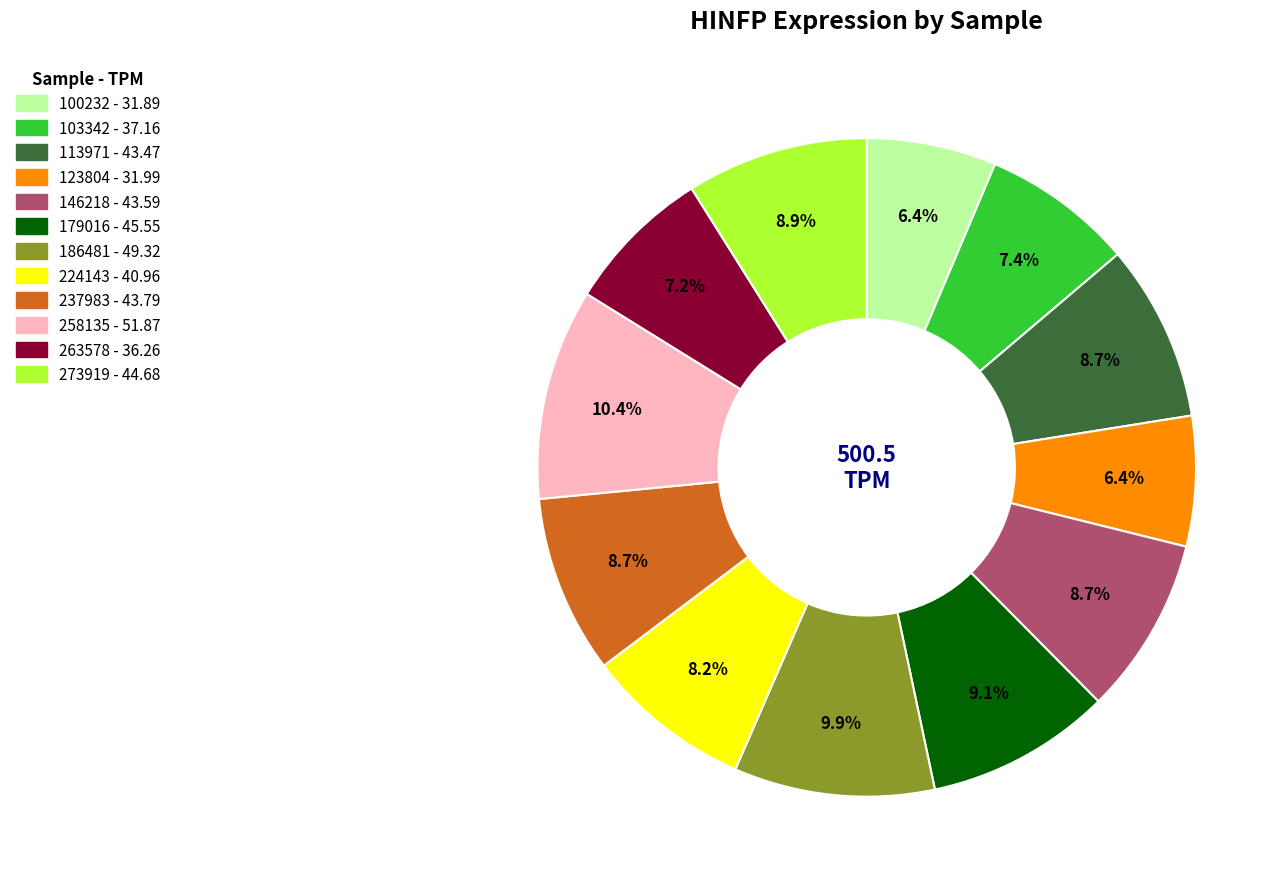

Combined, do 123804 and 179016 account for over 50%?

No